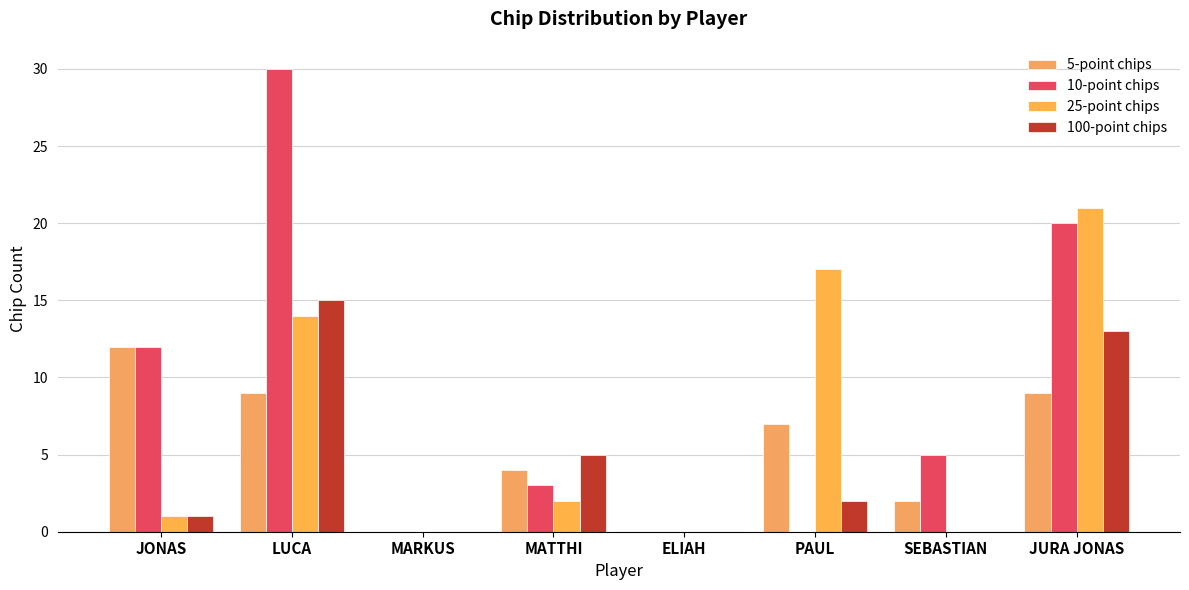

How many groups of bars are there?

8